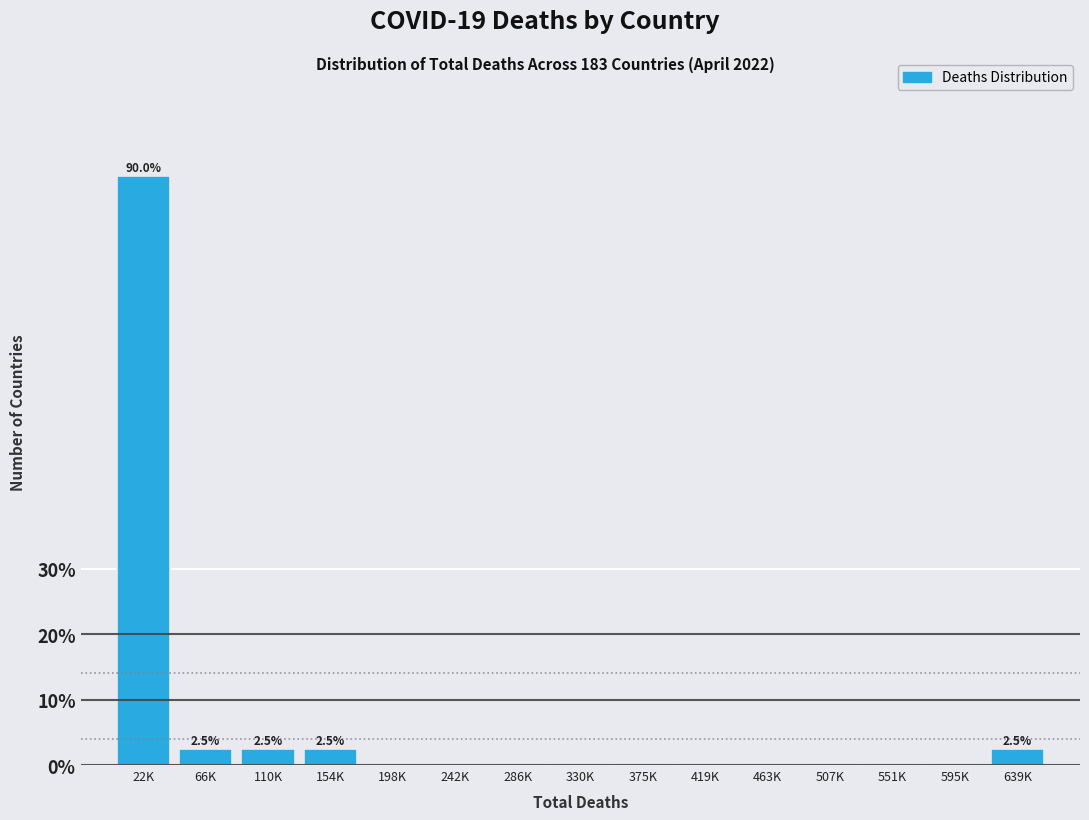

Reading right to left, extract all data points from this chart.

639K=2.5	595K=0.0	551K=0.0	507K=0.0	463K=0.0	419K=0.0	375K=0.0	330K=0.0	286K=0.0	242K=0.0	198K=0.0	154K=2.5	110K=2.5	66K=2.5	22K=90.0